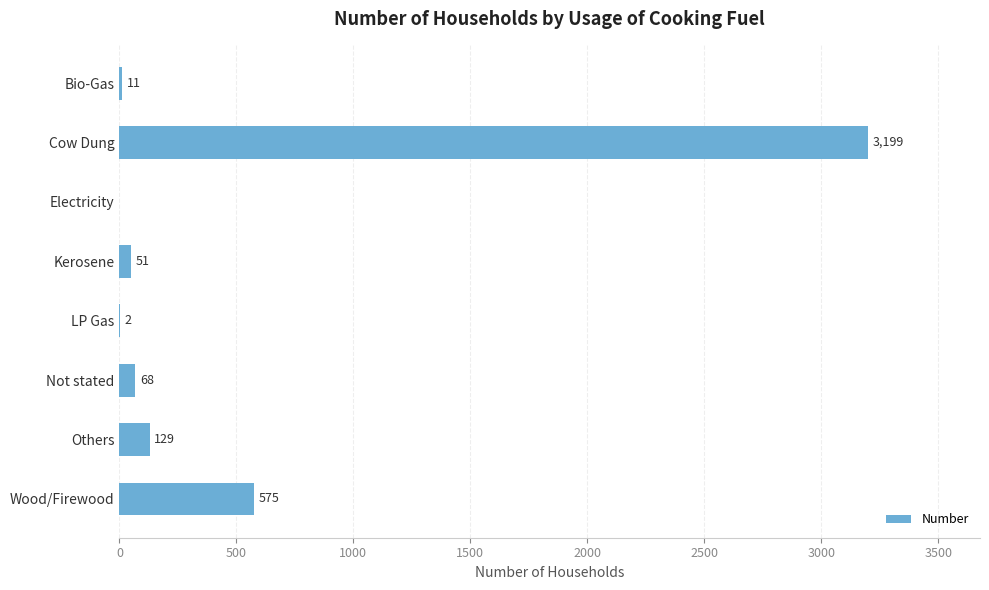

What is the greatest value displayed?

3199